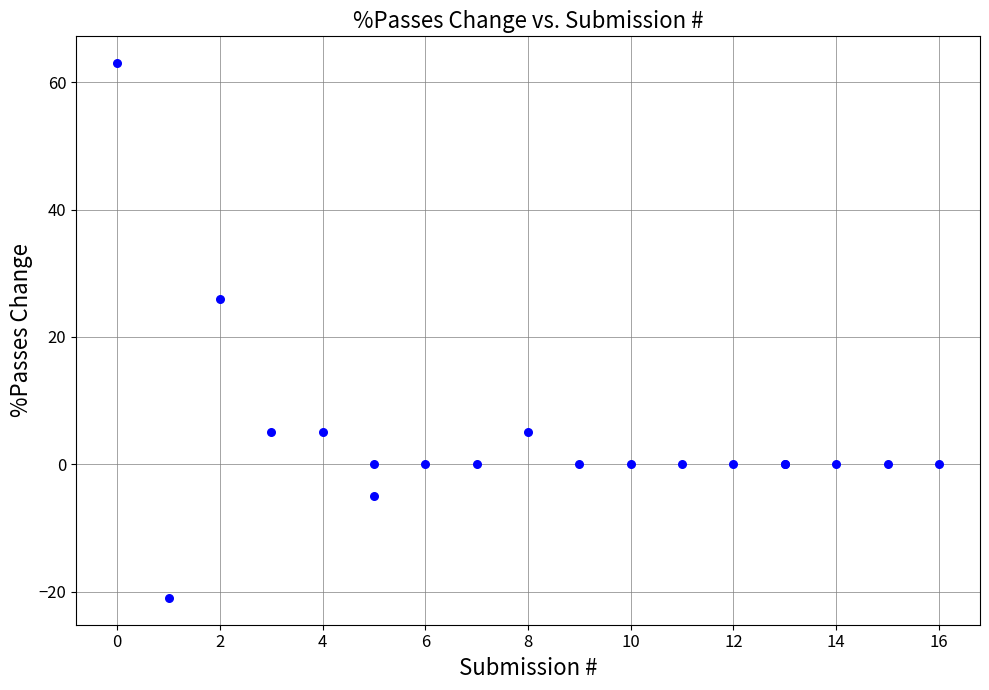

What Y value in the scatter plot is closest to 21?

26